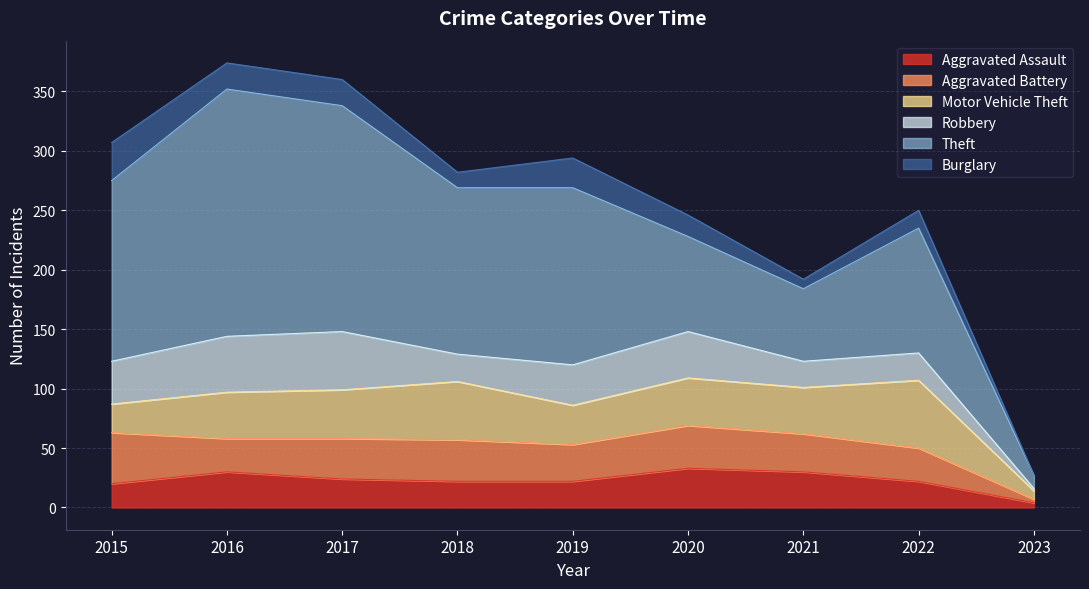

In Theft, how many points are lower than both neighbors (excluding endpoints)?

2